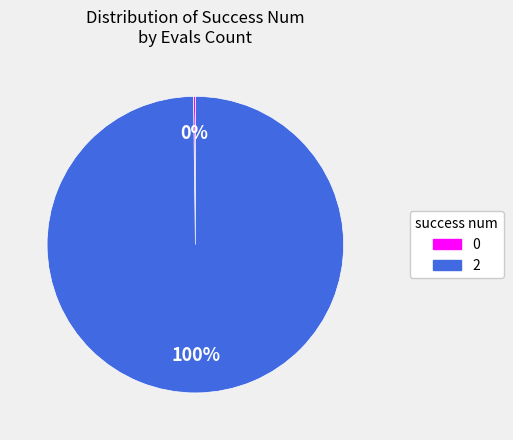

Is there a majority slice in this chart?

Yes